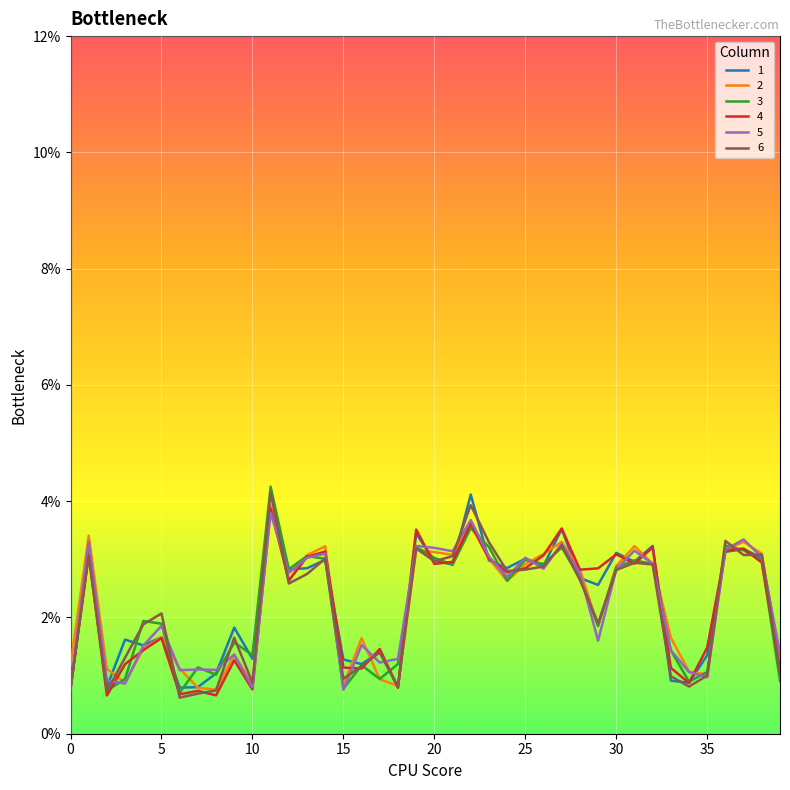

What are all the series names shown in the legend?

1, 2, 3, 4, 5, 6